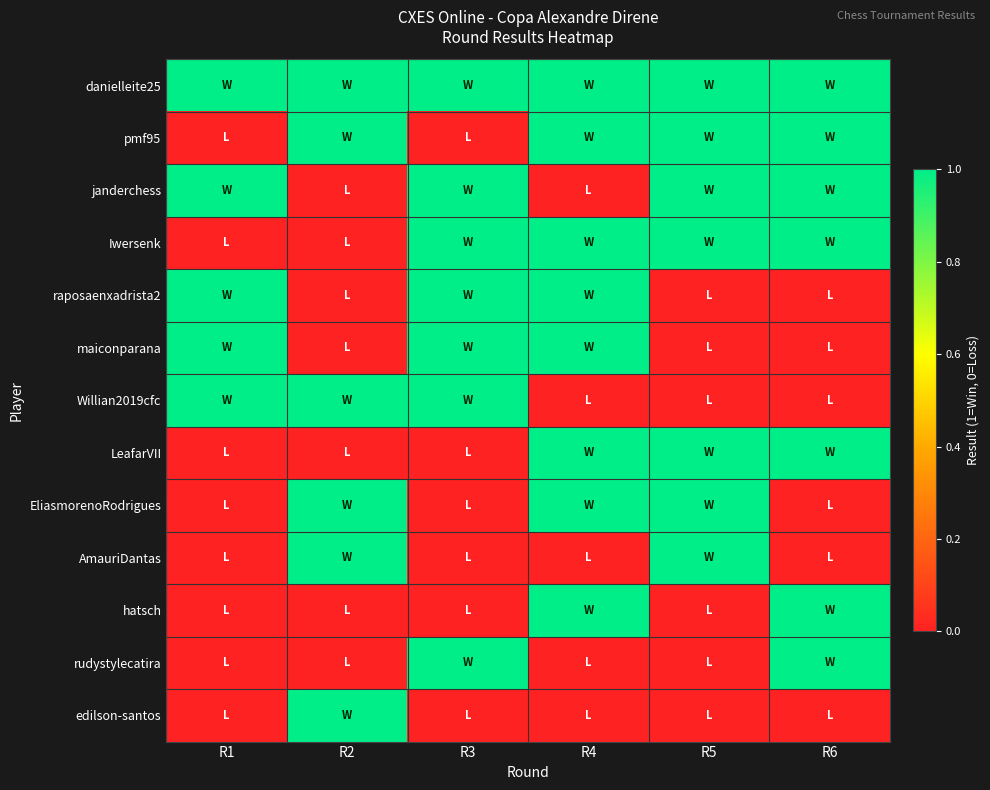

How many categories are shown in the chart?

6